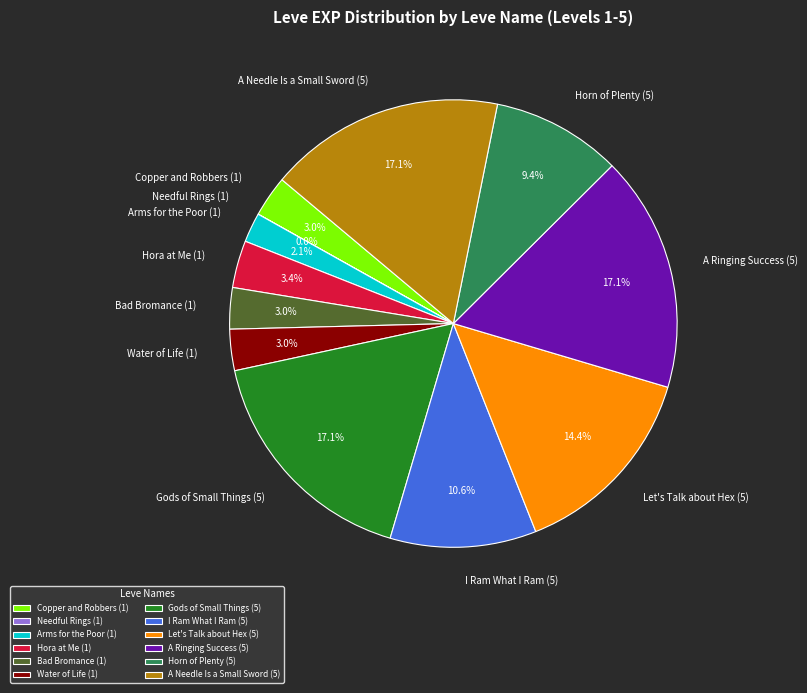

What percentage is the Let's Talk about Hex (5) slice, to the nearest percent?

14%